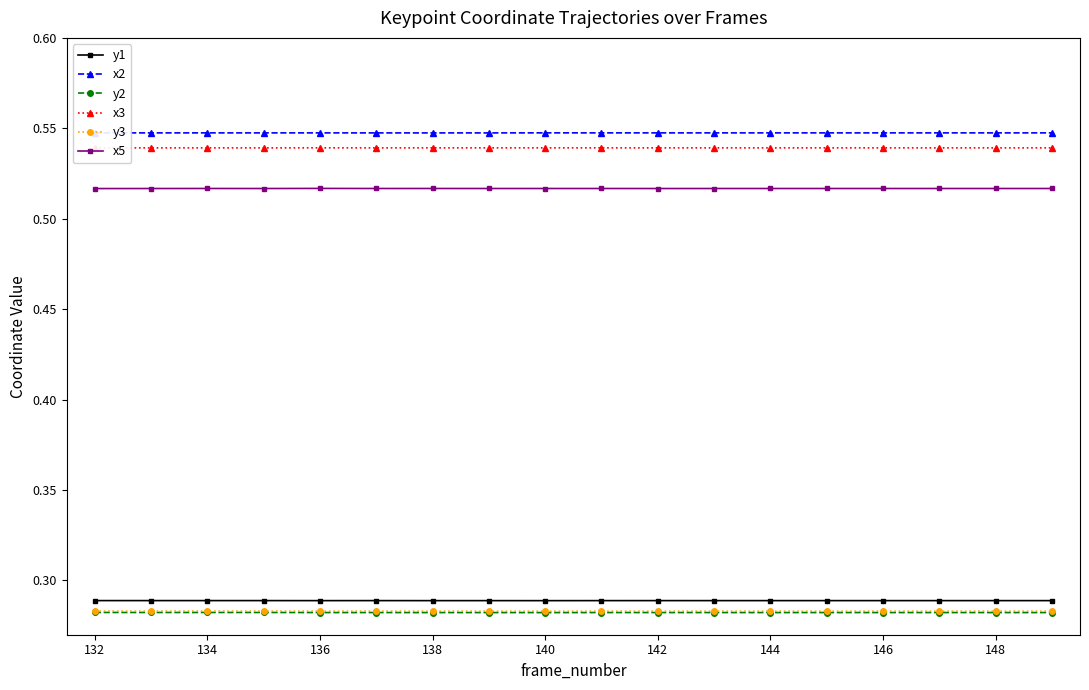

True or false: x2 and y3 intersect in this chart.

False